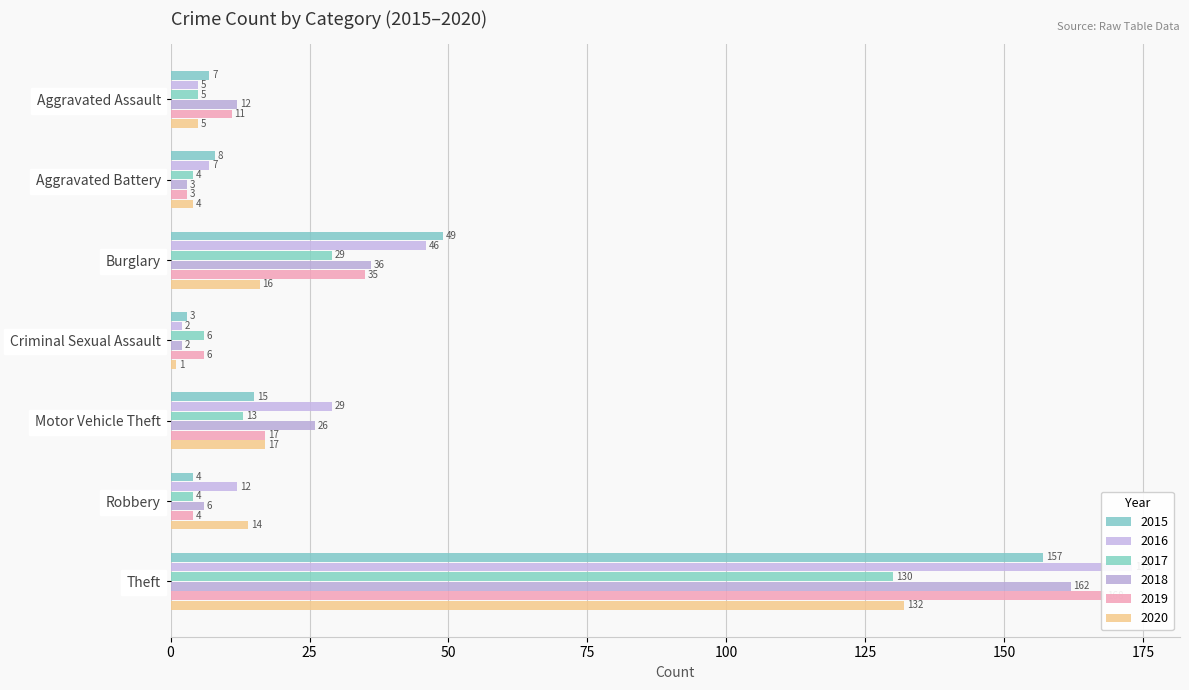

True or false: 2017 has a value of 208 at Theft.

False